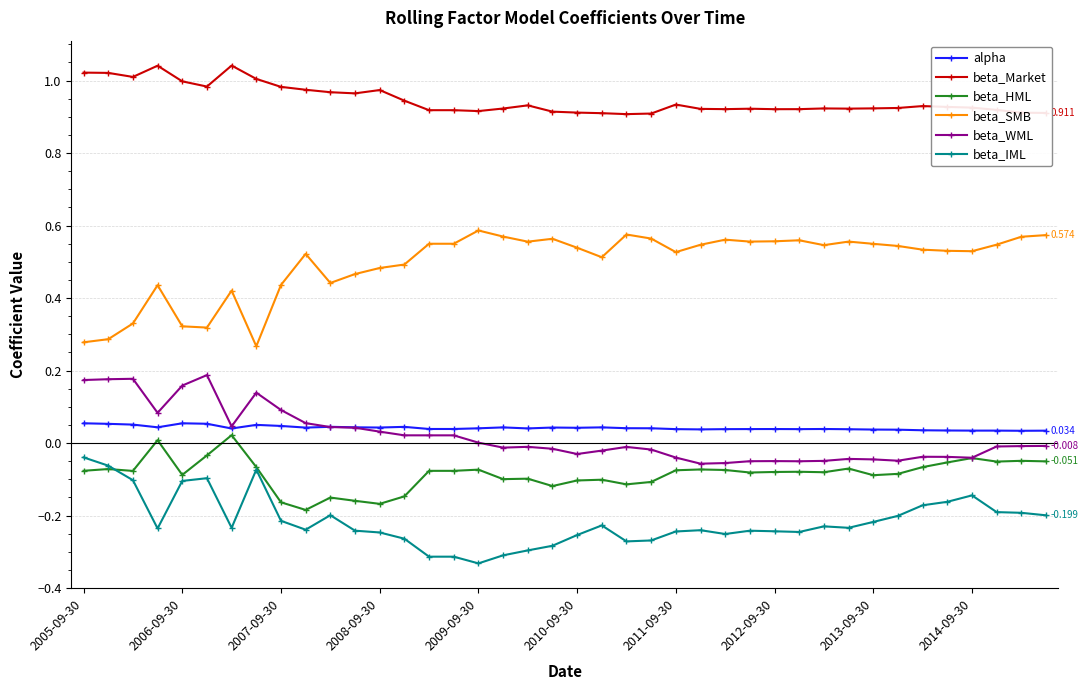

Which series has the largest total across all categories?

beta_Market